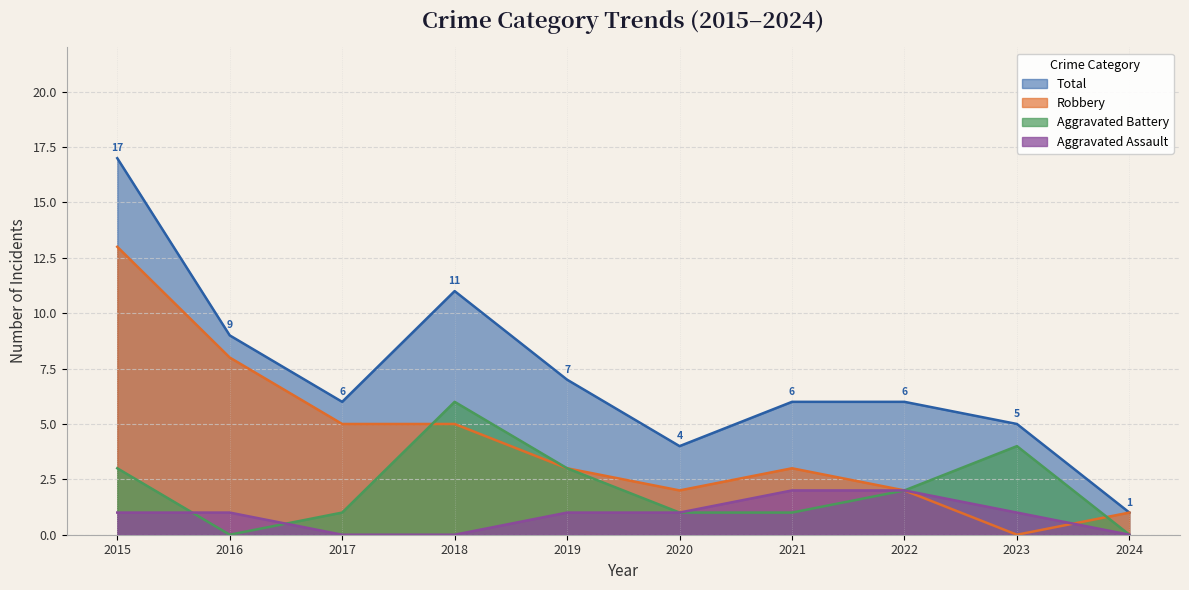

Where is the first local minimum for Robbery?

2020